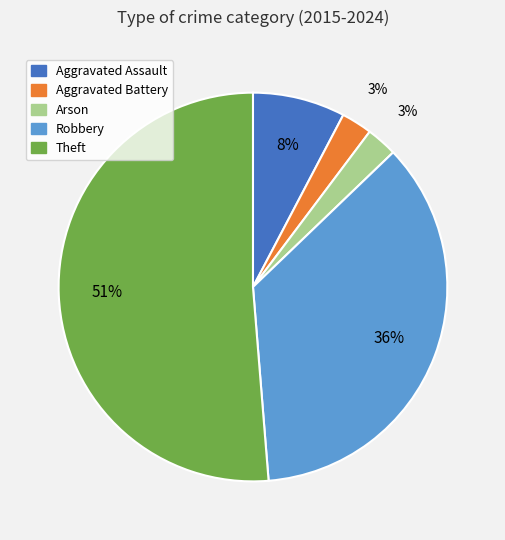

Is Aggravated Battery the majority of the pie?

No